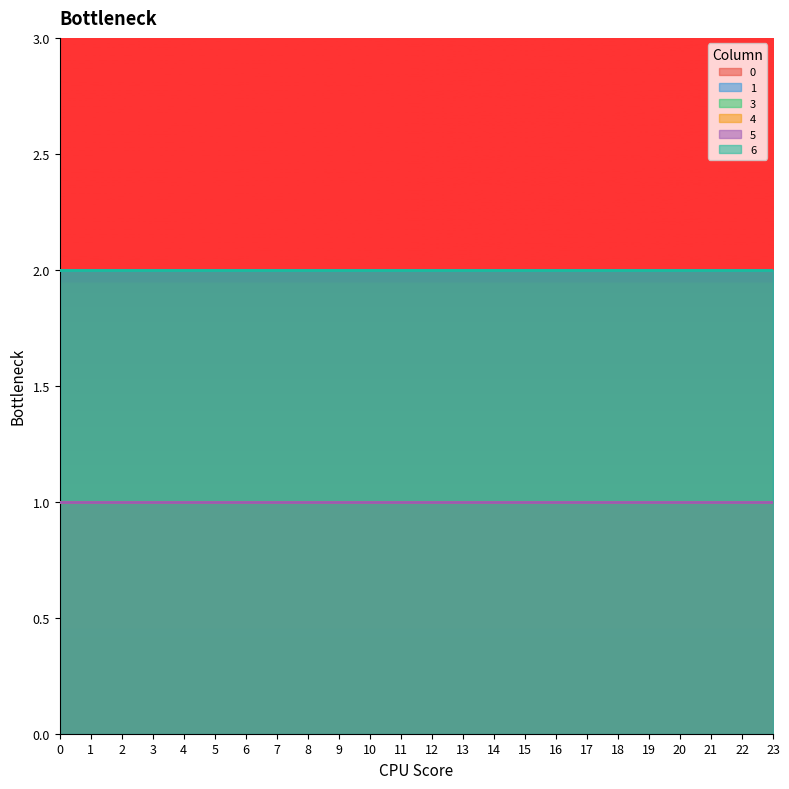

Reading right to left, what are all the values shown in this chart?

0: 2	2	2	2	2	2	2	2	2	2	2	2	2	2	2	2	2	2	2	2	2	2	2	2
1: 2	2	2	2	2	2	2	2	2	2	2	2	2	2	2	2	2	2	2	2	2	2	2	2
3: 1	1	1	1	1	1	1	1	1	1	1	1	1	1	1	1	1	1	1	1	1	1	1	1
4: 1	1	1	1	1	1	1	1	1	1	1	1	1	1	1	1	1	1	1	1	1	1	1	1
5: 1	1	1	1	1	1	1	1	1	1	1	1	1	1	1	1	1	1	1	1	1	1	1	1
6: 2	2	2	2	2	2	2	2	2	2	2	2	2	2	2	2	2	2	2	2	2	2	2	2